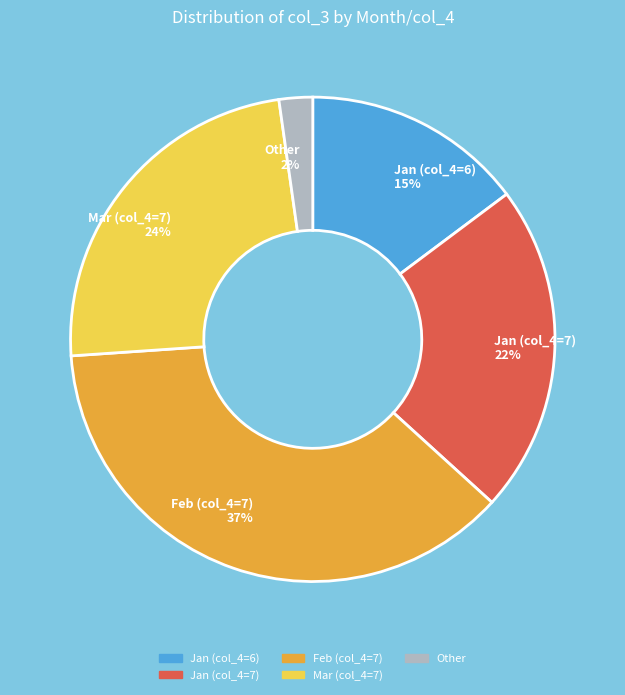

What is the ratio of the value at Jan (col_4=7) to the value at Mar (col_4=7)?

0.9